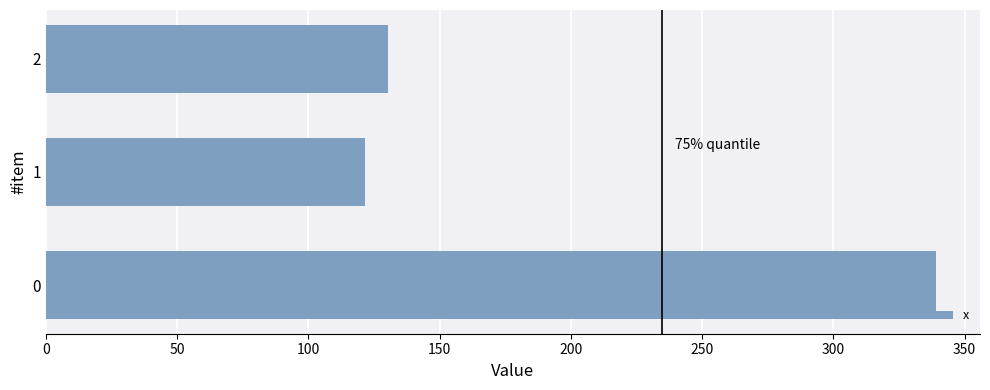

Is it true that the value at 0 is 338.9?

True